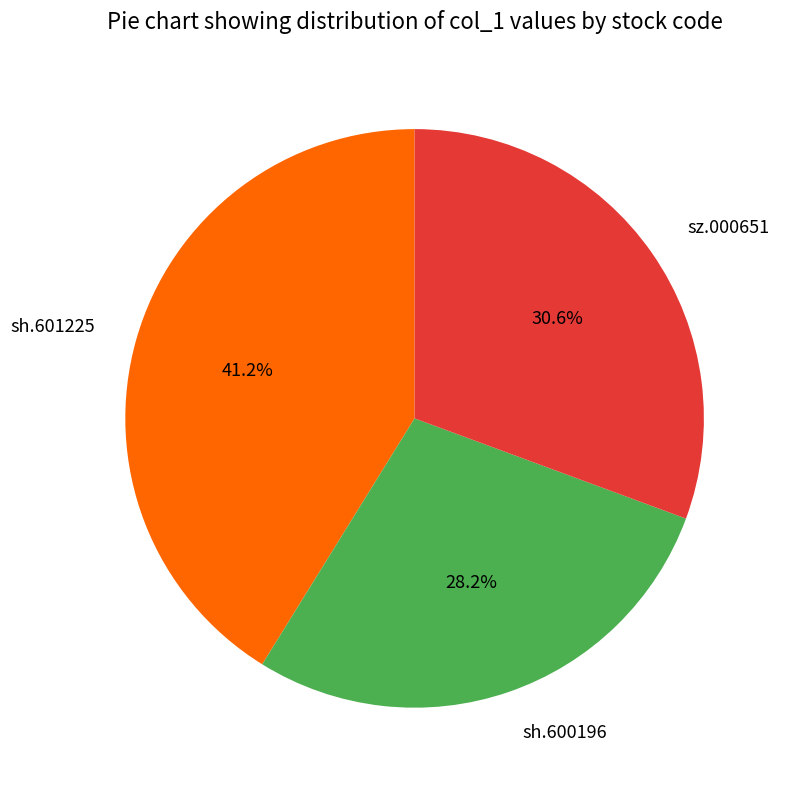

Which category has the biggest portion of the pie?

sh.601225